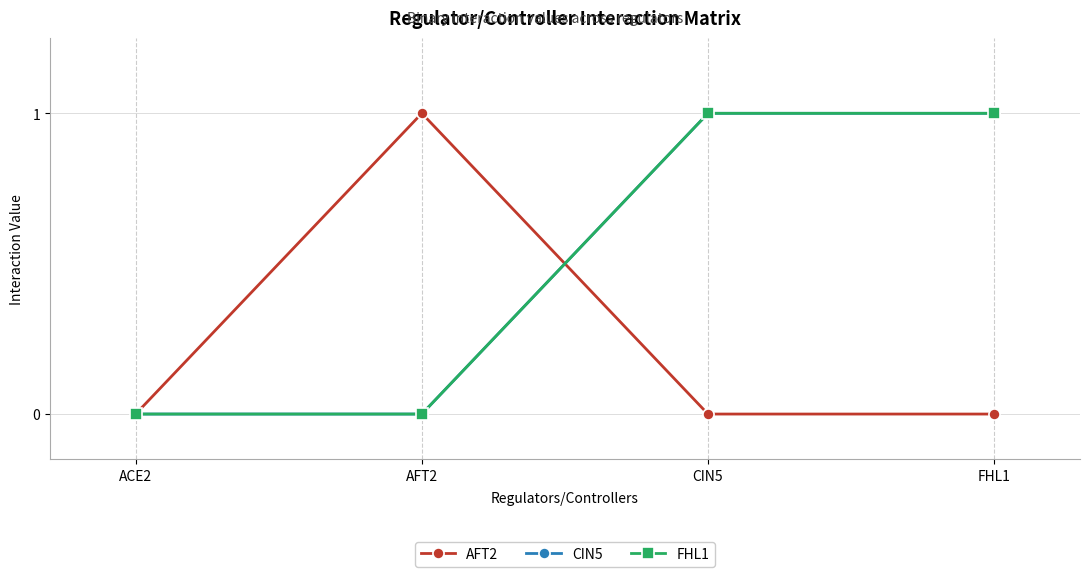

What is the difference between the maximum and second lowest values in the AFT2 series?

1